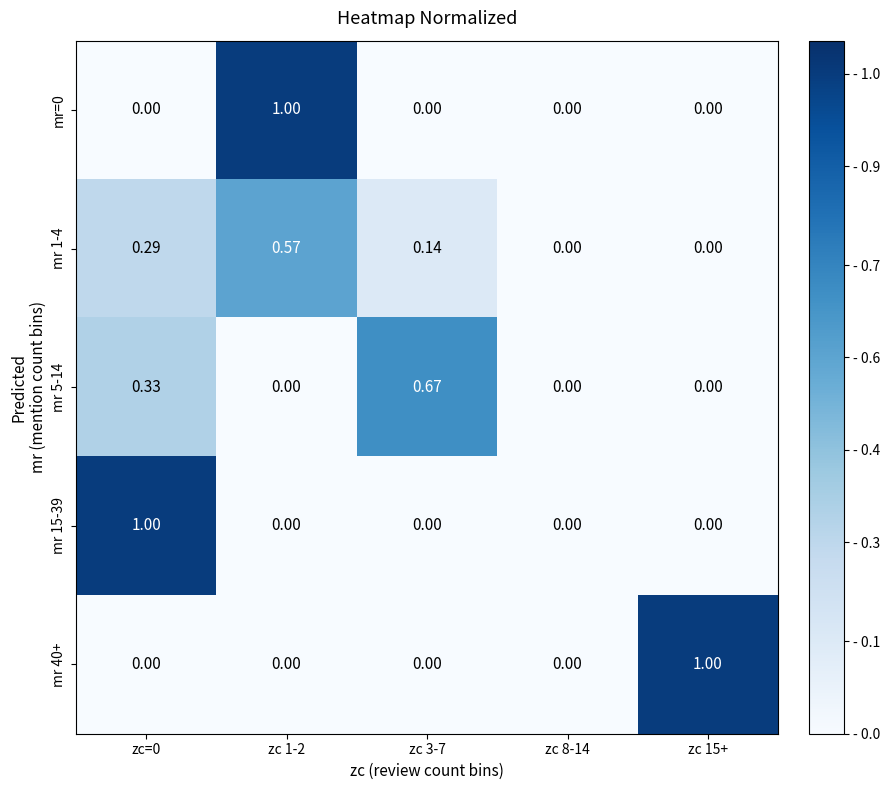

How many categories are shown in the chart?

5